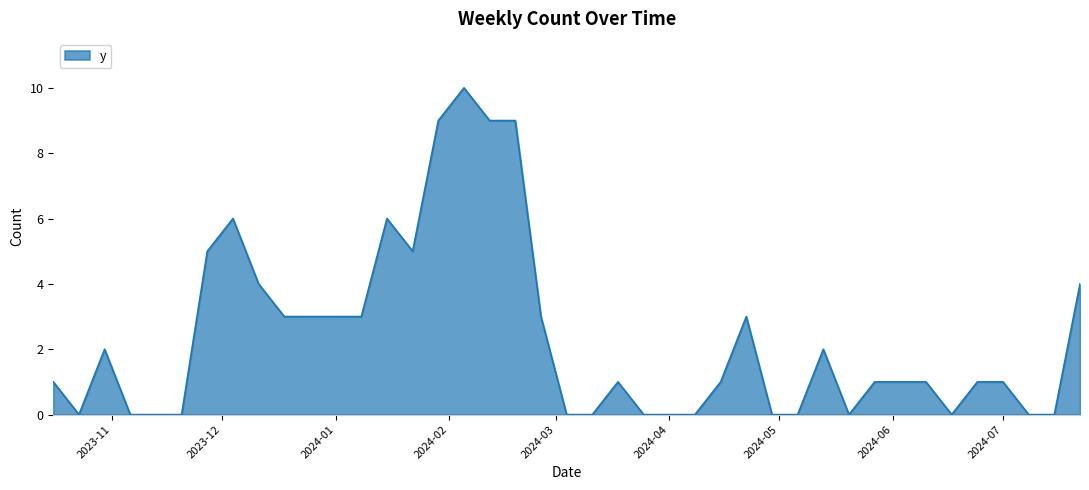

Reading right to left, what are all the values shown in this chart?

4	0	0	1	1	0	1	1	1	0	2	0	0	3	1	0	0	0	1	0	0	3	9	9	10	9	5	6	3	3	3	4	6	5	0	0	0	2	0	1